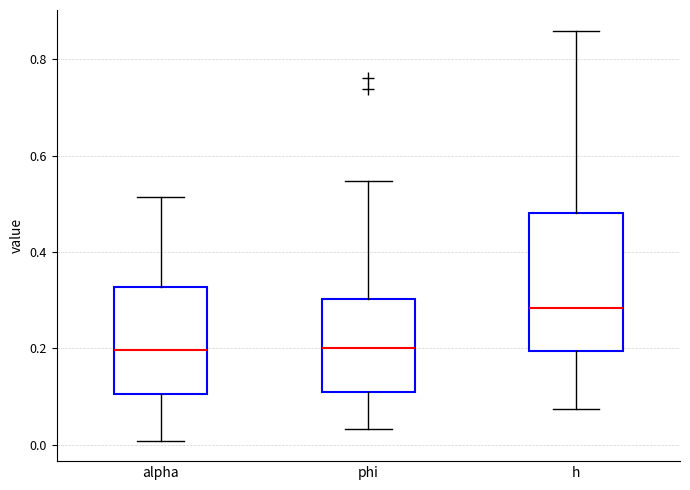

Reading left to right, transcribe this box plot: for each box, give where its median line is, the range the box spans, and where its two whiskers end, as read against the y-axis. The values are not printed on the chart, so give them approximately, as read against the axis.

alpha: median 0.20, box 0.10 to 0.32, whiskers 0.00 to 0.52
phi: median 0.20, box 0.10 to 0.30, whiskers 0.04 to 0.54
h: median 0.28, box 0.20 to 0.48, whiskers 0.08 to 0.86